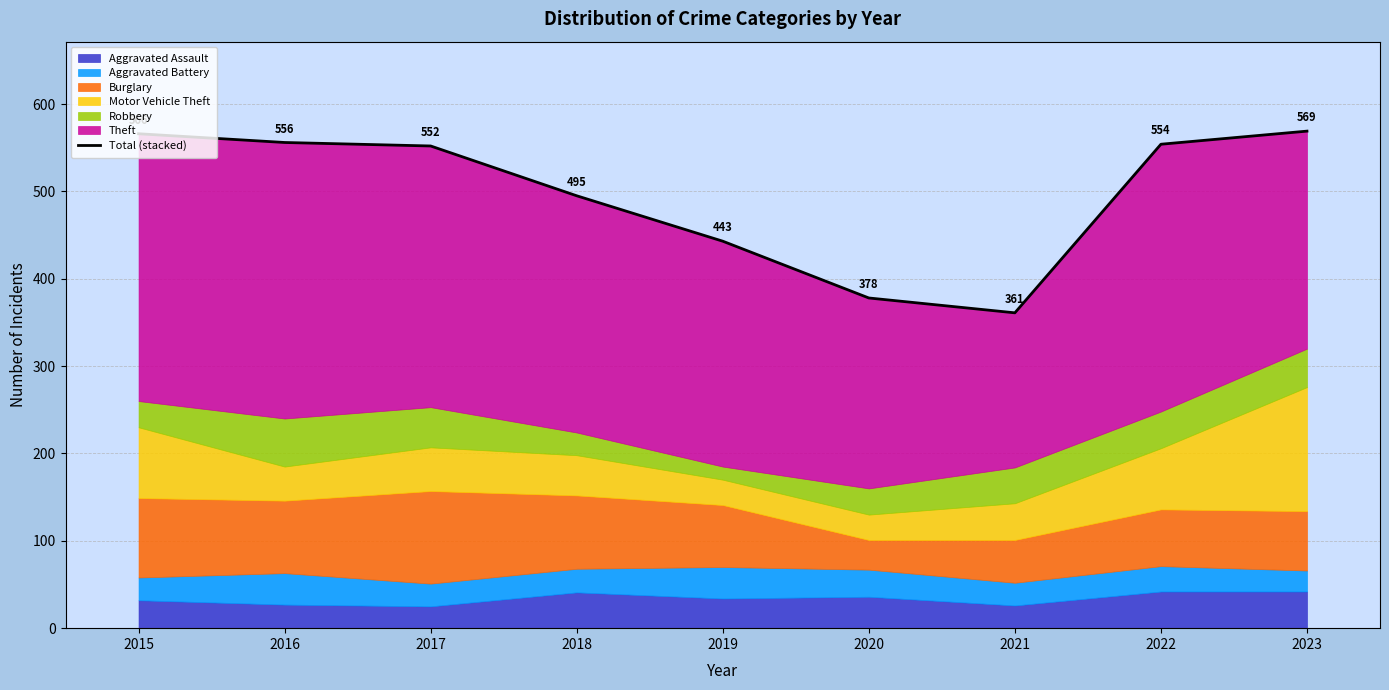

The value at 2017 is 157. True or false?

False